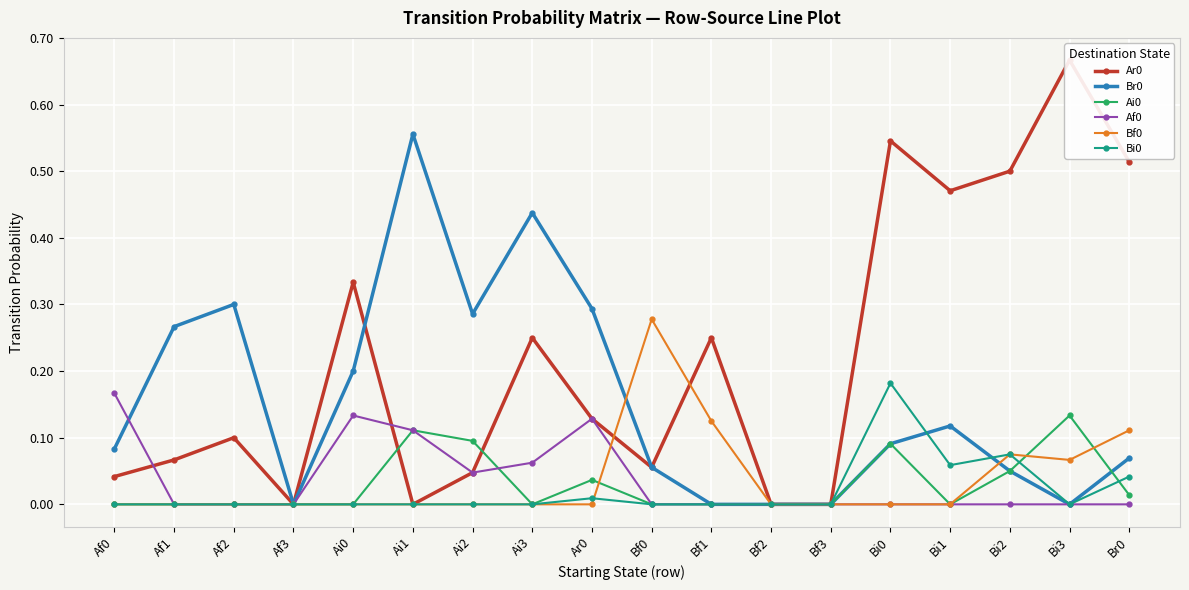

Reading right to left, transcribe all the data shown in this chart.

Ar0: 0.5	0.7	0.5	0.5	0.5	0.0	0.0	0.2	0.1	0.1	0.2	0.0	0.0	0.3	0.0	0.1	0.1	0.0
Br0: 0.1	0.0	0.1	0.1	0.1	0.0	0.0	0.0	0.1	0.3	0.4	0.3	0.6	0.2	0.0	0.3	0.3	0.1
Ai0: 0.0	0.1	0.1	0.0	0.1	0.0	0.0	0.0	0.0	0.0	0.0	0.1	0.1	0.0	0.0	0.0	0.0	0.0
Af0: 0.0	0.0	0.0	0.0	0.0	0.0	0.0	0.0	0.0	0.1	0.1	0.0	0.1	0.1	0.0	0.0	0.0	0.2
Bf0: 0.1	0.1	0.1	0.0	0.0	0.0	0.0	0.1	0.3	0.0	0.0	0.0	0.0	0.0	0.0	0.0	0.0	0.0
Bi0: 0.0	0.0	0.1	0.1	0.2	0.0	0.0	0.0	0.0	0.0	0.0	0.0	0.0	0.0	0.0	0.0	0.0	0.0